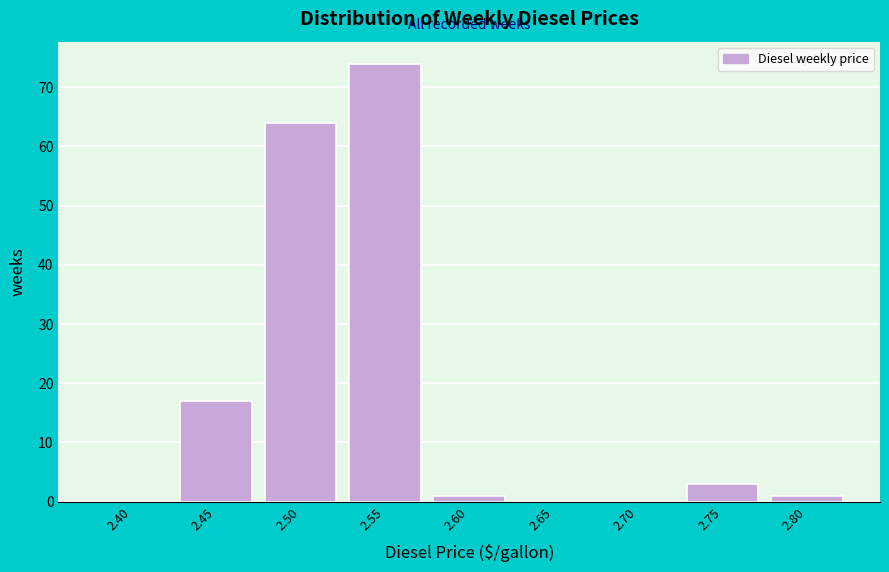

Reading left to right, transcribe all the data shown in this chart.

2.40=0	2.45=17	2.50=64	2.55=74	2.60=1	2.65=0	2.70=0	2.75=3	2.80=1